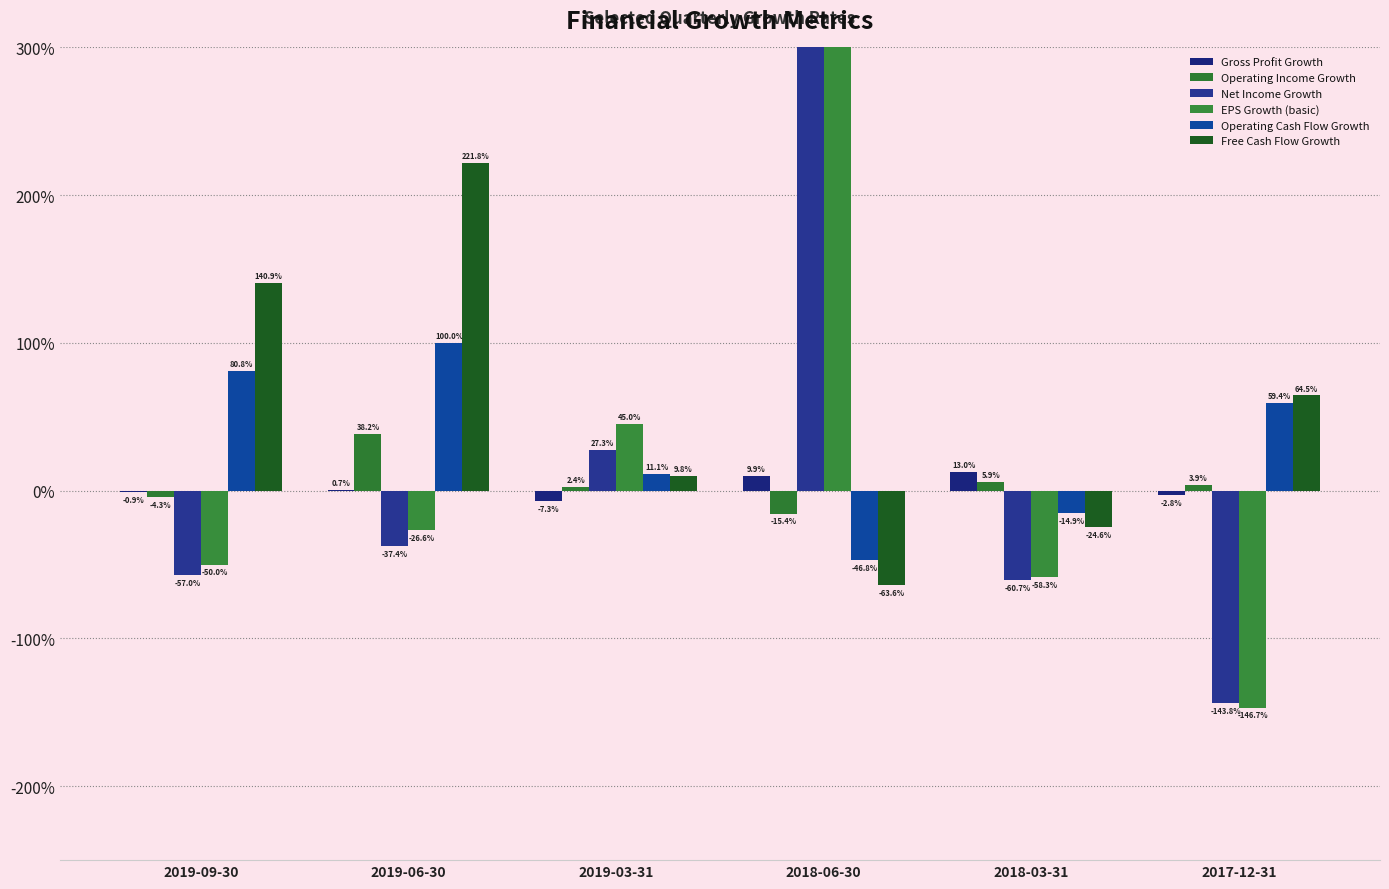

How many groups of bars are there?

6